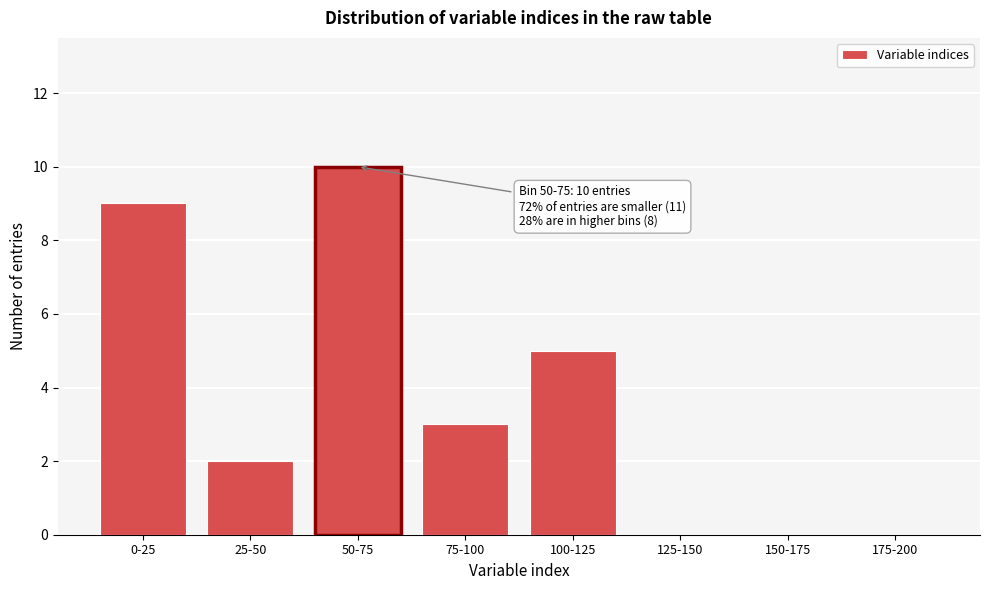

Reading left to right, list all the values displayed in this chart.

0-25=9	25-50=2	50-75=10	75-100=3	100-125=5	125-150=0	150-175=0	175-200=0